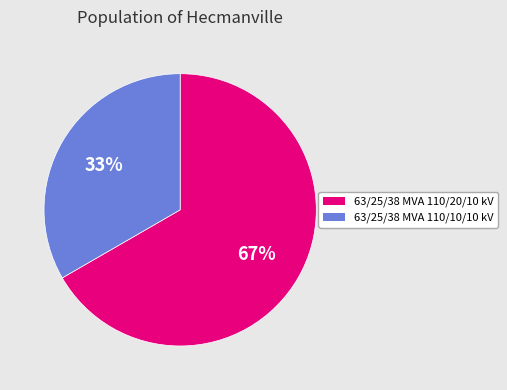

To the nearest percent, what percentage of the pie is 63/25/38 MVA 110/20/10 kV?

67%